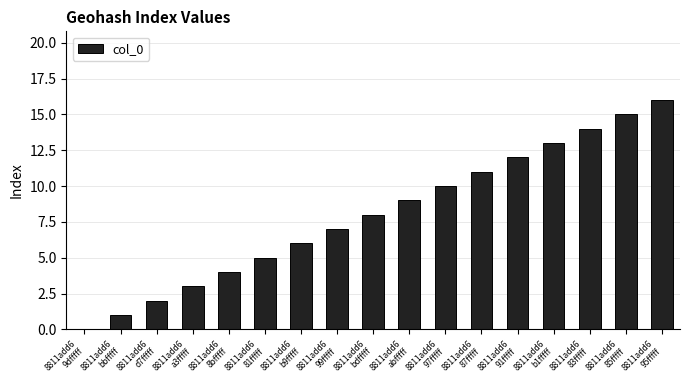

What is the difference between the values at 8811add6
97fffff and 8811add6
87fffff?

1